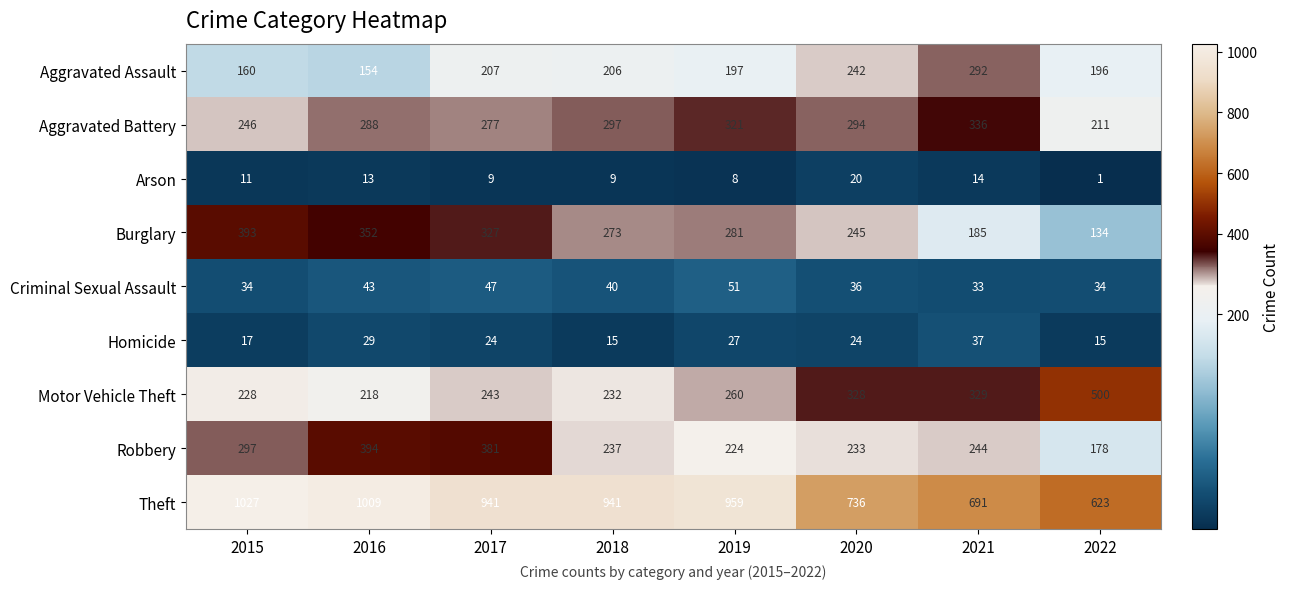

What value does the Aggravated Battery series have at 2019?

321